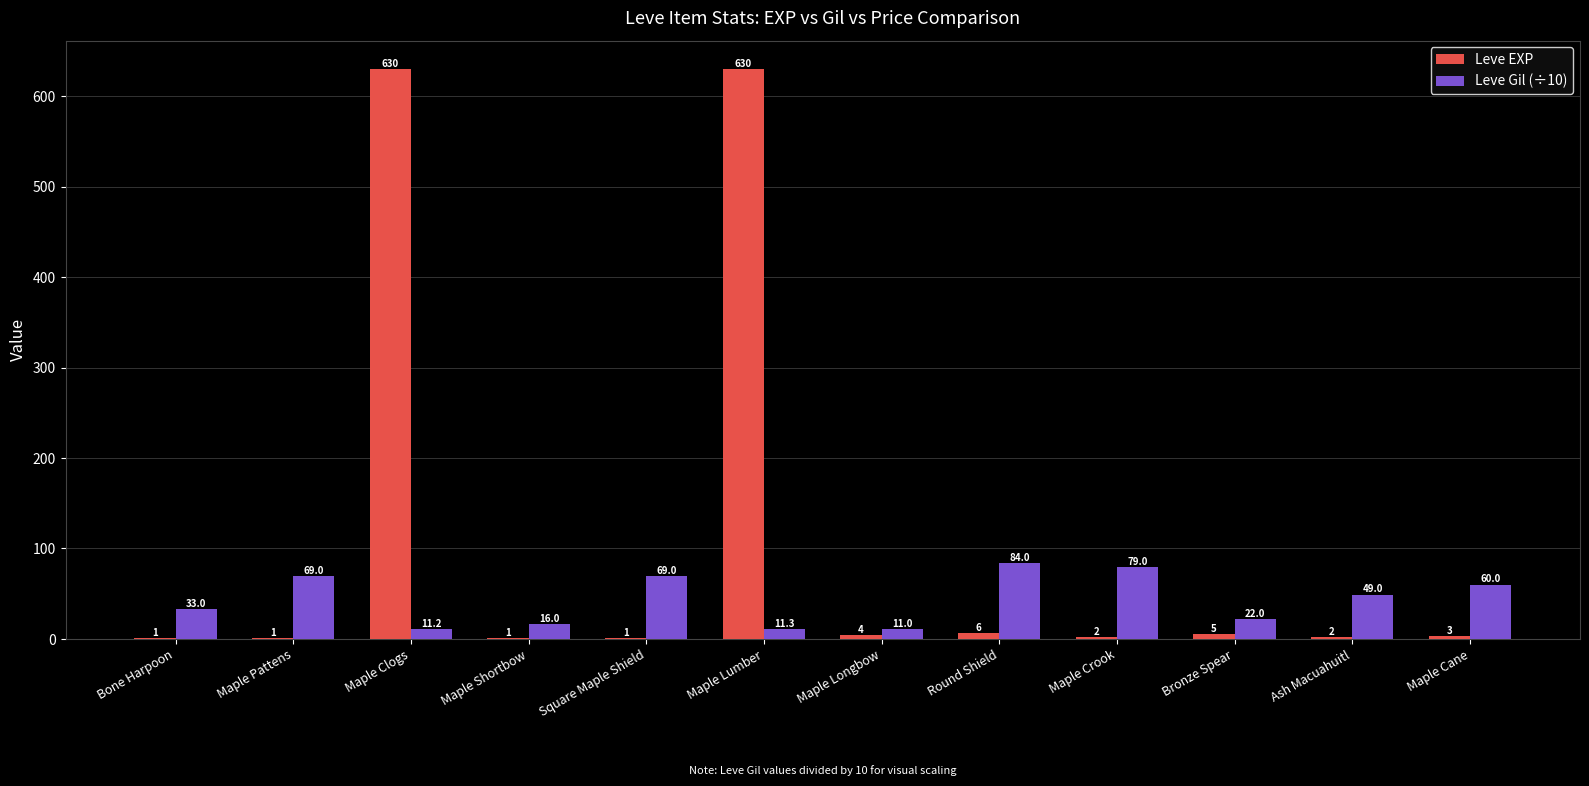

Reading left to right, extract all data points from this chart.

Leve EXP: Bone Harpoon=1.0	Maple Pattens=1.0	Maple Clogs=630.0	Maple Shortbow=1.0	Square Maple Shield=1.0	Maple Lumber=630.0	Maple Longbow=4.0	Round Shield=6.0	Maple Crook=2.0	Bronze Spear=5.0	Ash Macuahuitl=2.0	Maple Cane=3.0
Leve Gil (÷10): Bone Harpoon=33.0	Maple Pattens=69.0	Maple Clogs=11.2	Maple Shortbow=16.0	Square Maple Shield=69.0	Maple Lumber=11.3	Maple Longbow=11.0	Round Shield=84.0	Maple Crook=79.0	Bronze Spear=22.0	Ash Macuahuitl=49.0	Maple Cane=60.0